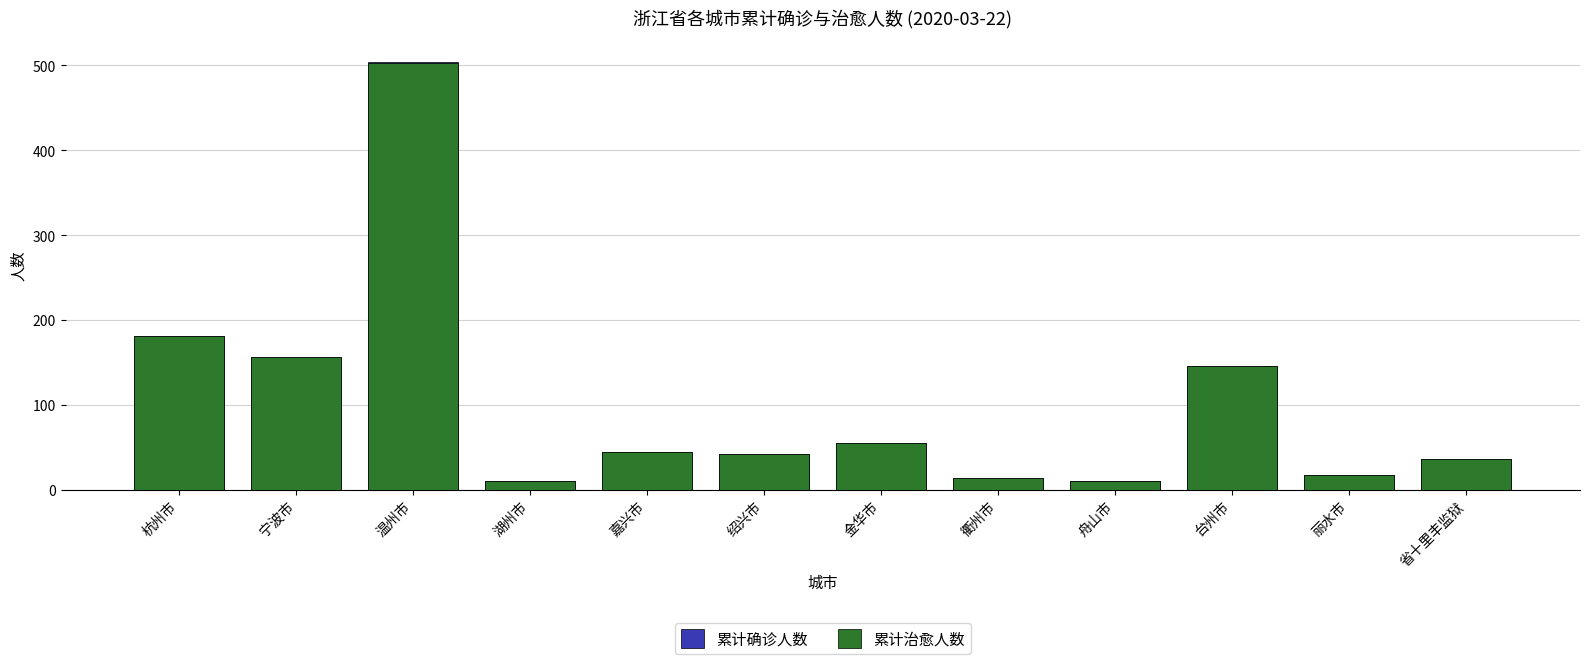

How many values in the 累计确诊人数 series are below 45?

6